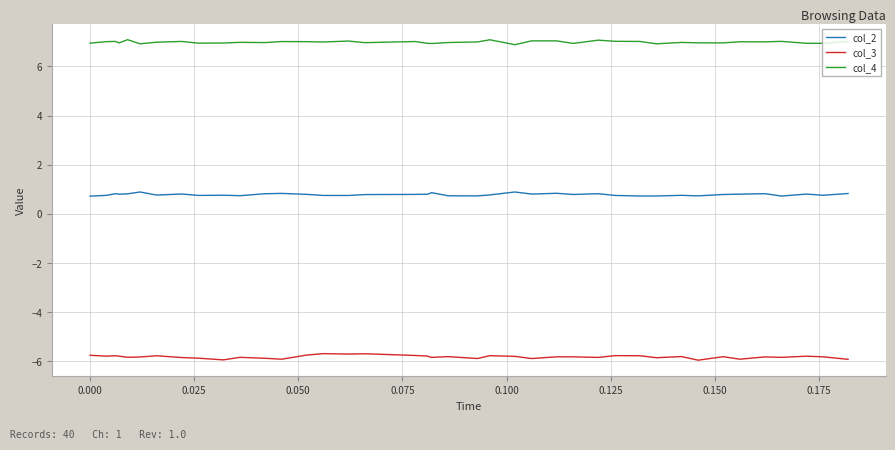

How many series are shown in this chart?

3